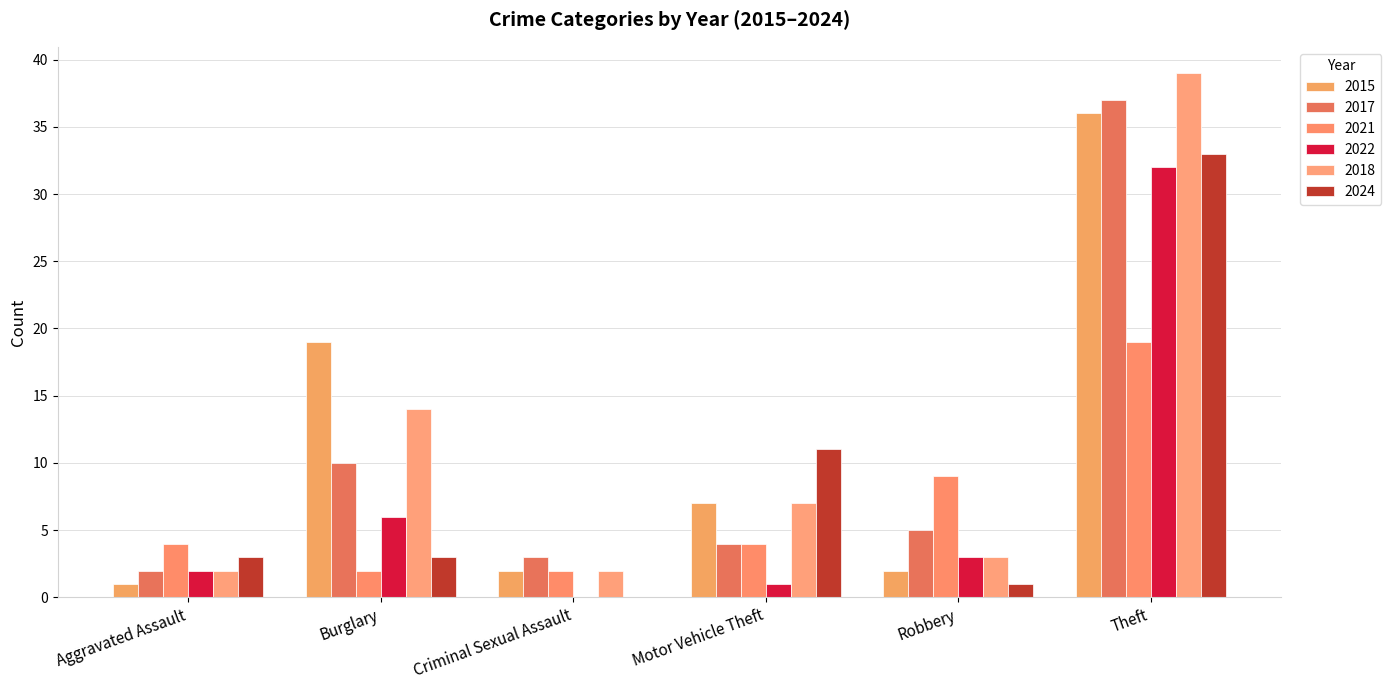

At which label does 2021 reach its minimum?

Burglary